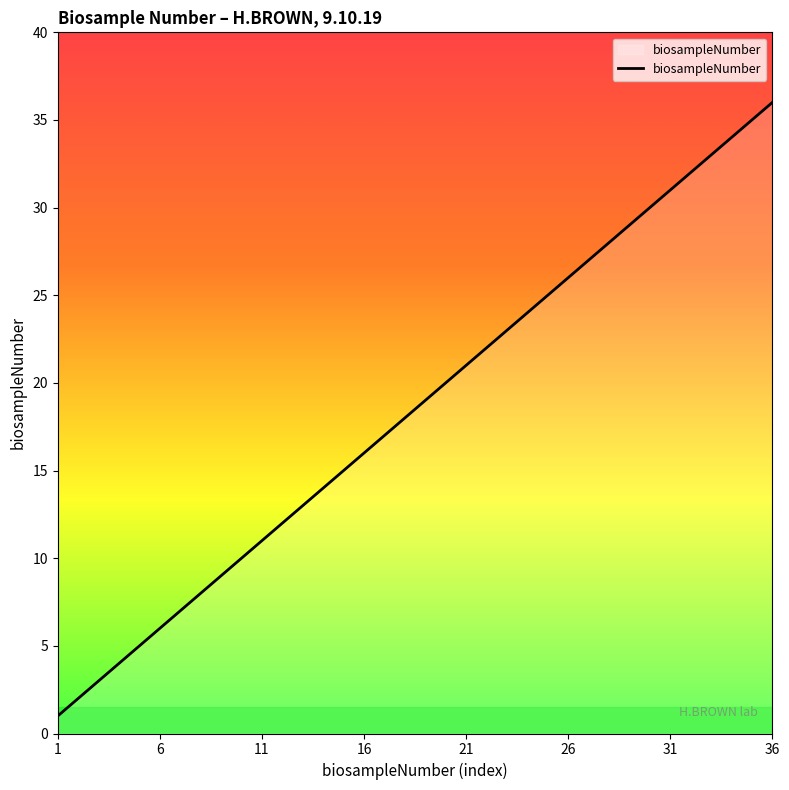

What is the greatest value displayed?

36